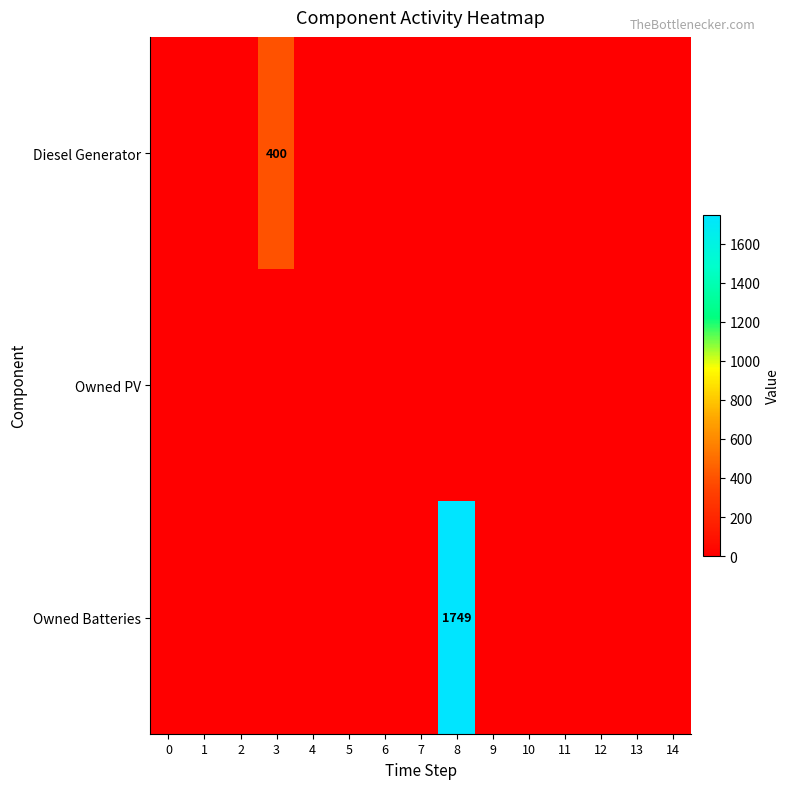

Which series changed the most between 6 and 8?

Owned Batteries